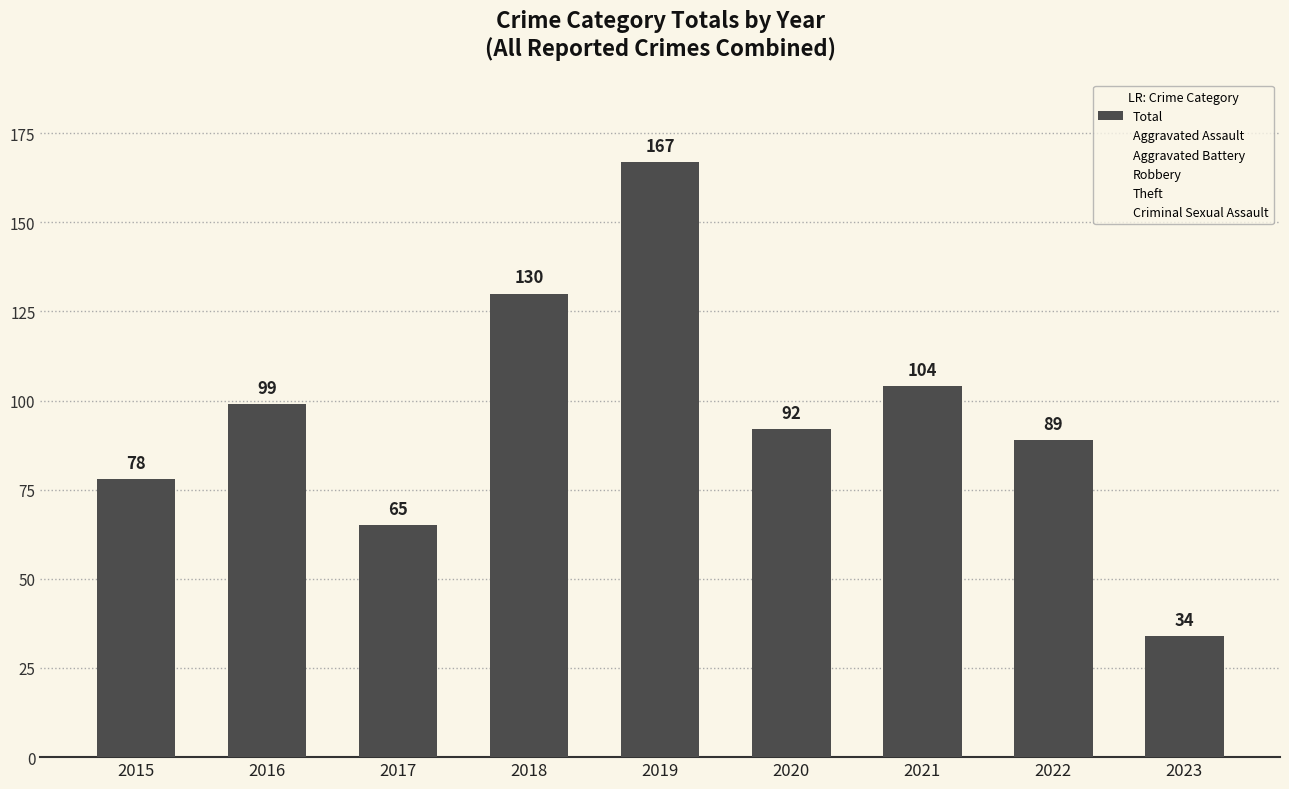

Which label corresponds to the smallest value in the chart?

2023